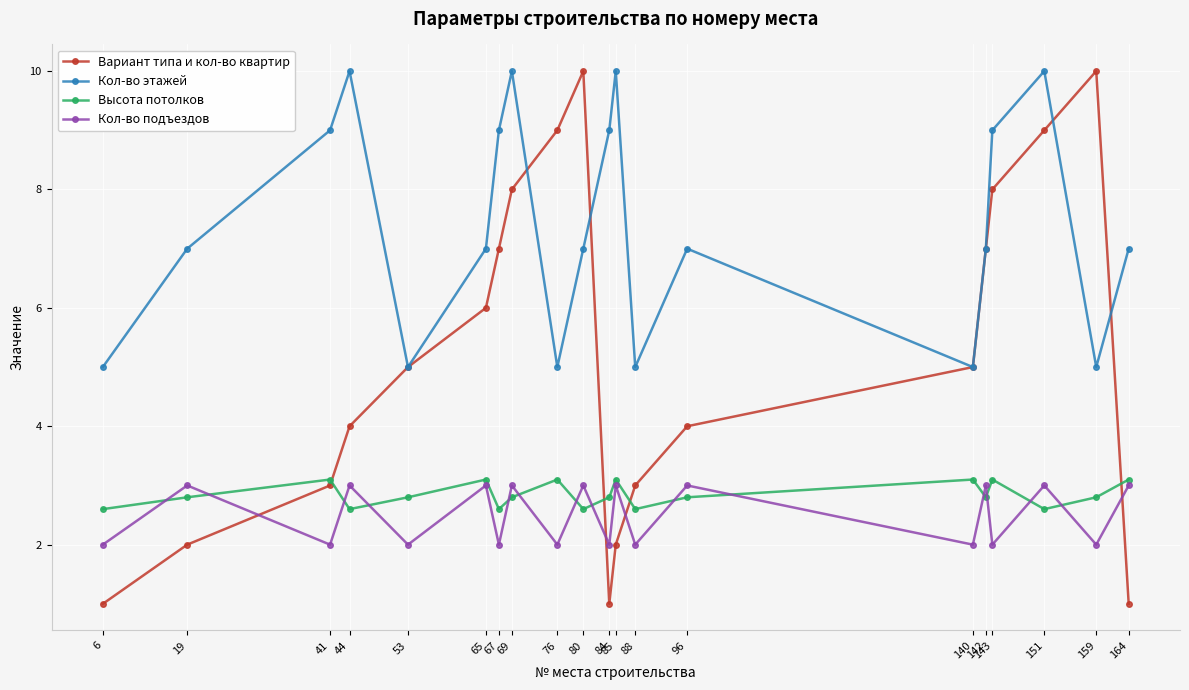

Reading right to left, transcribe all the data shown in this chart.

Вариант типа и кол-во квартир: 164=1.0	159=10.0	151=9.0	143=8.0	142=7.0	140=5.0	96=4.0	88=3.0	85=2.0	84=1.0	80=10.0	76=9.0	69=8.0	67=7.0	65=6.0	53=5.0	44=4.0	41=3.0	19=2.0	6=1.0
Кол-во этажей: 164=7.0	159=5.0	151=10.0	143=9.0	142=7.0	140=5.0	96=7.0	88=5.0	85=10.0	84=9.0	80=7.0	76=5.0	69=10.0	67=9.0	65=7.0	53=5.0	44=10.0	41=9.0	19=7.0	6=5.0
Высота потолков: 164=3.1	159=2.8	151=2.6	143=3.1	142=2.8	140=3.1	96=2.8	88=2.6	85=3.1	84=2.8	80=2.6	76=3.1	69=2.8	67=2.6	65=3.1	53=2.8	44=2.6	41=3.1	19=2.8	6=2.6
Кол-во подъездов: 164=3.0	159=2.0	151=3.0	143=2.0	142=3.0	140=2.0	96=3.0	88=2.0	85=3.0	84=2.0	80=3.0	76=2.0	69=3.0	67=2.0	65=3.0	53=2.0	44=3.0	41=2.0	19=3.0	6=2.0